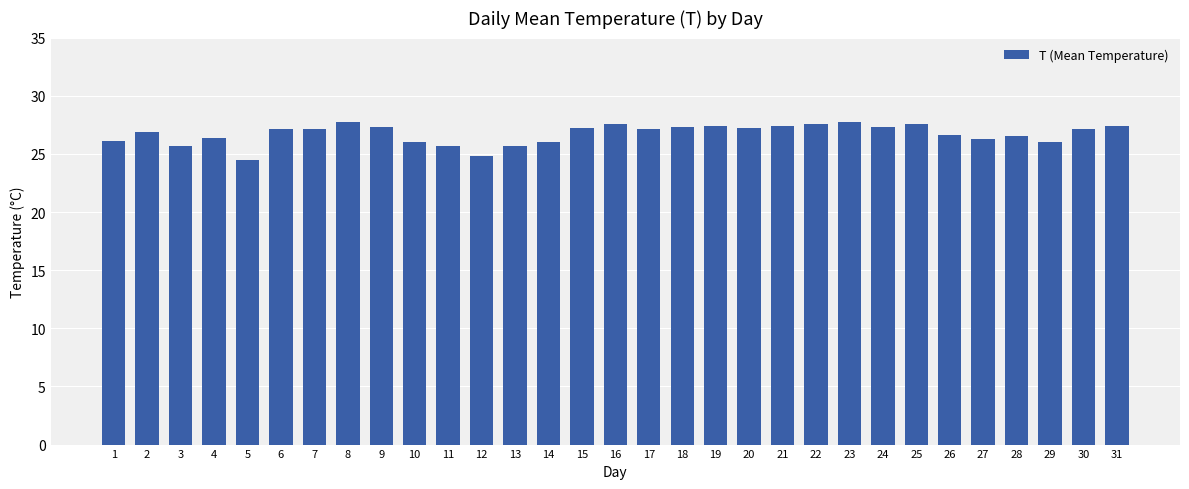

What is the value of the 23rd bar from the left?

27.7